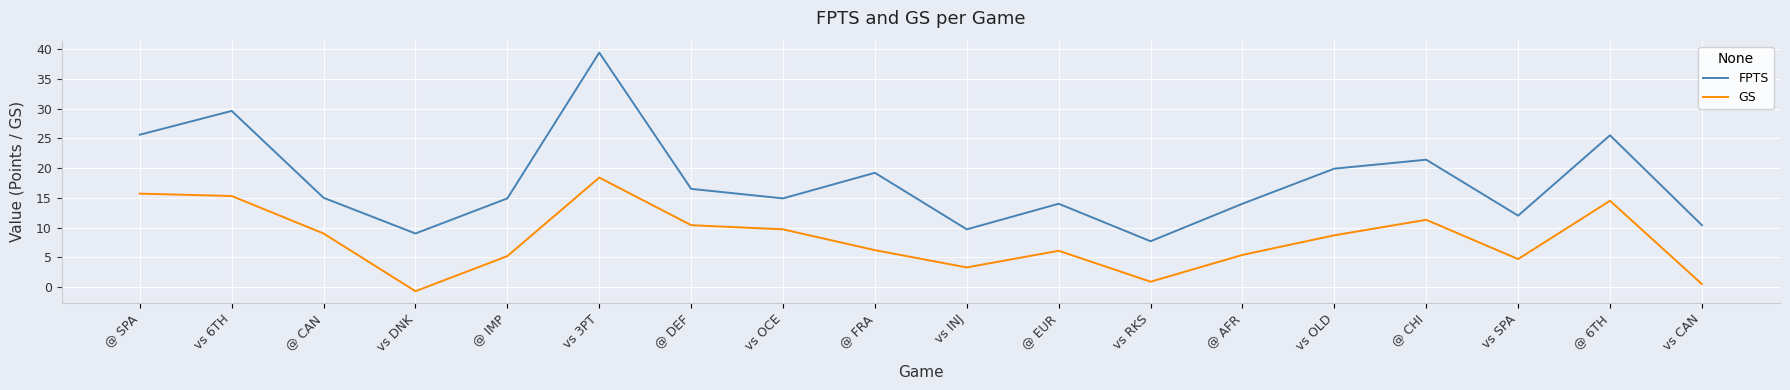

Is the value of GS at @ IMP greater than the value of FPTS at vs SPA?

No